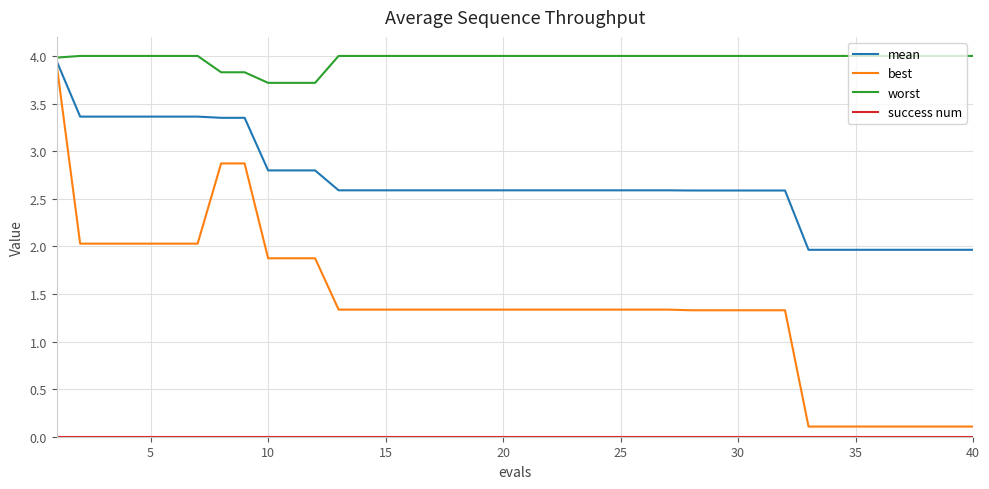

Which series has the largest total across all categories?

worst